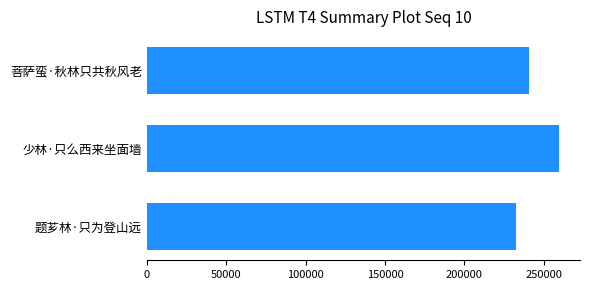

What is the average value?

244401